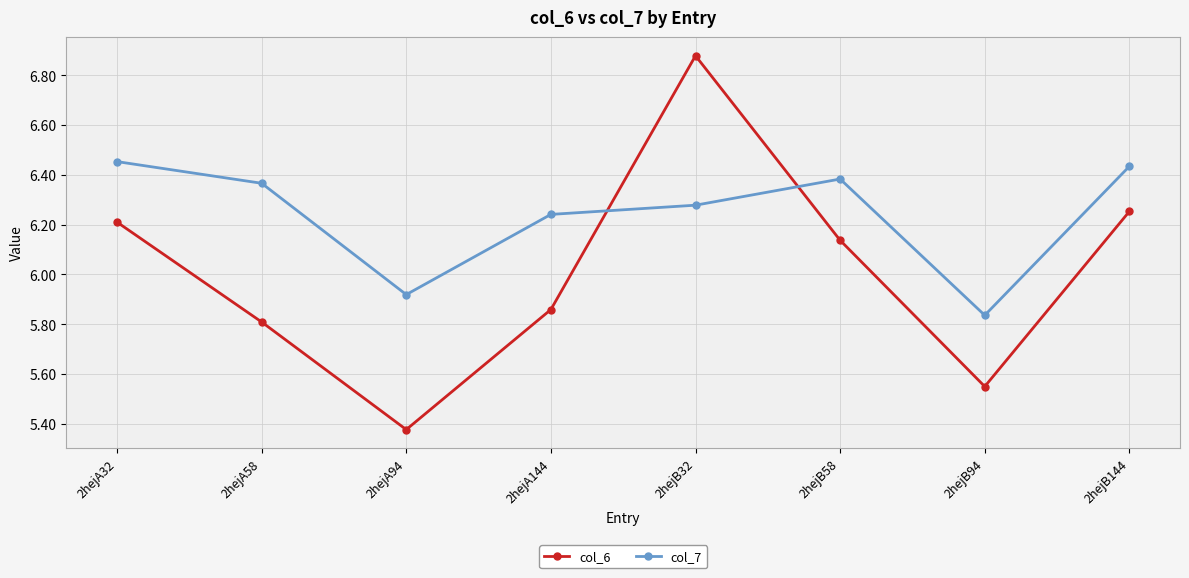

Is this an area chart (filled region under the line)?

No